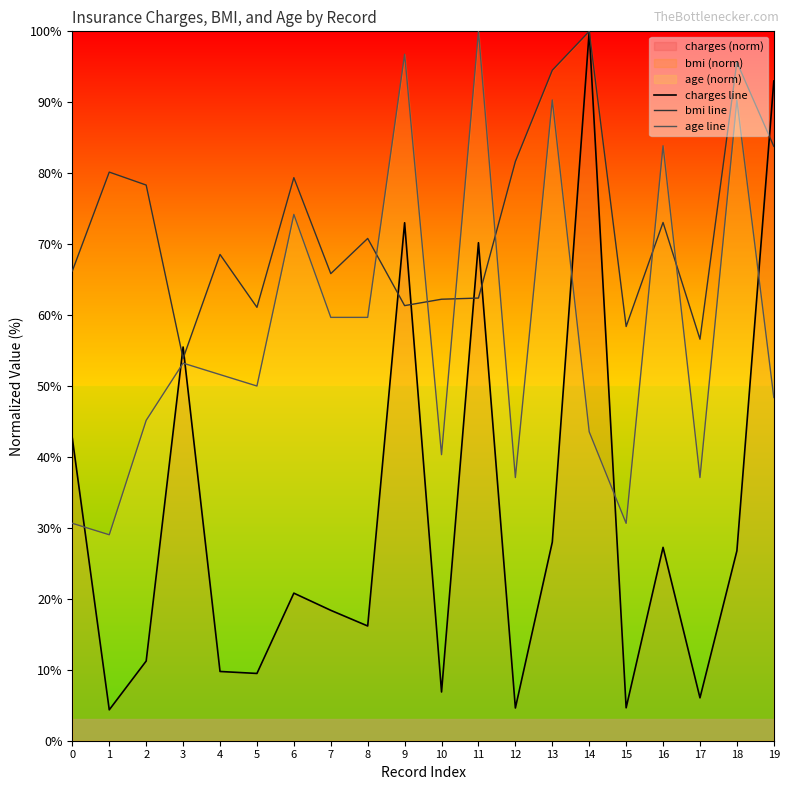

List the labels in order of bmi line value, largest first.

14, 18, 13, 19, 12, 1, 6, 2, 16, 8, 4, 0, 7, 11, 10, 9, 5, 15, 17, 3